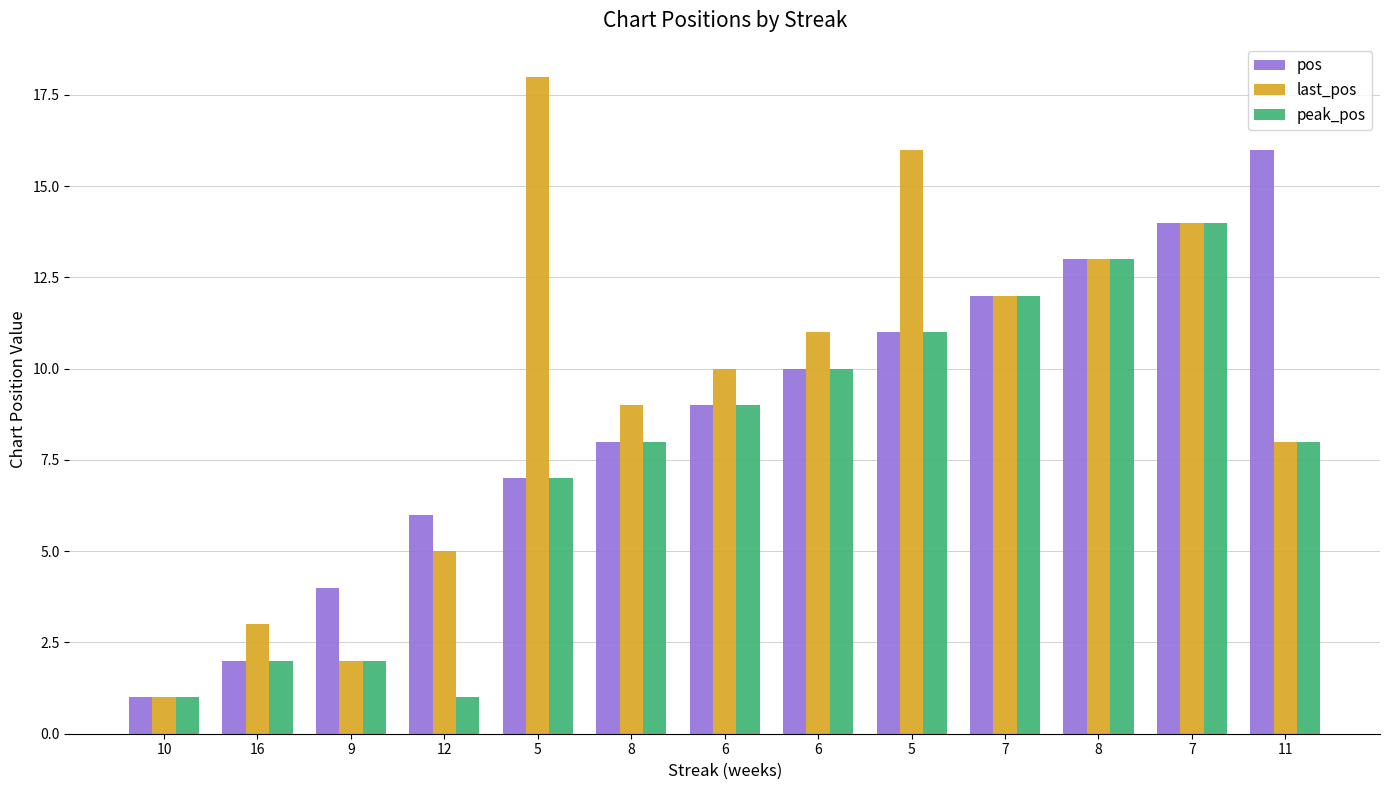

What is the sum of the peak_pos values at 5 and 11?

19